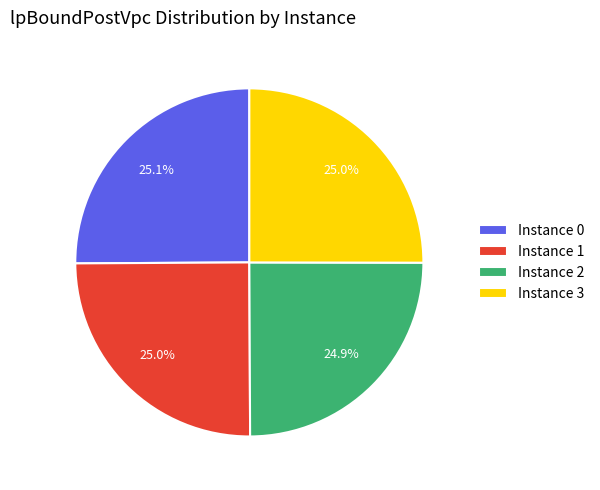

How many segments does this pie chart have?

4